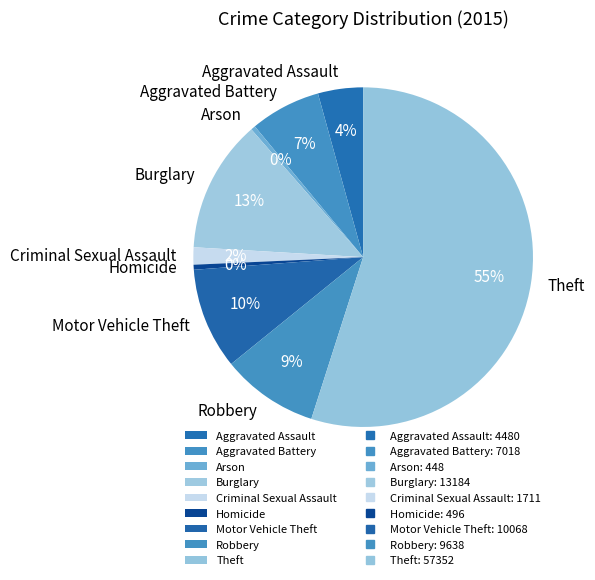

How many slices are in this pie chart?

9